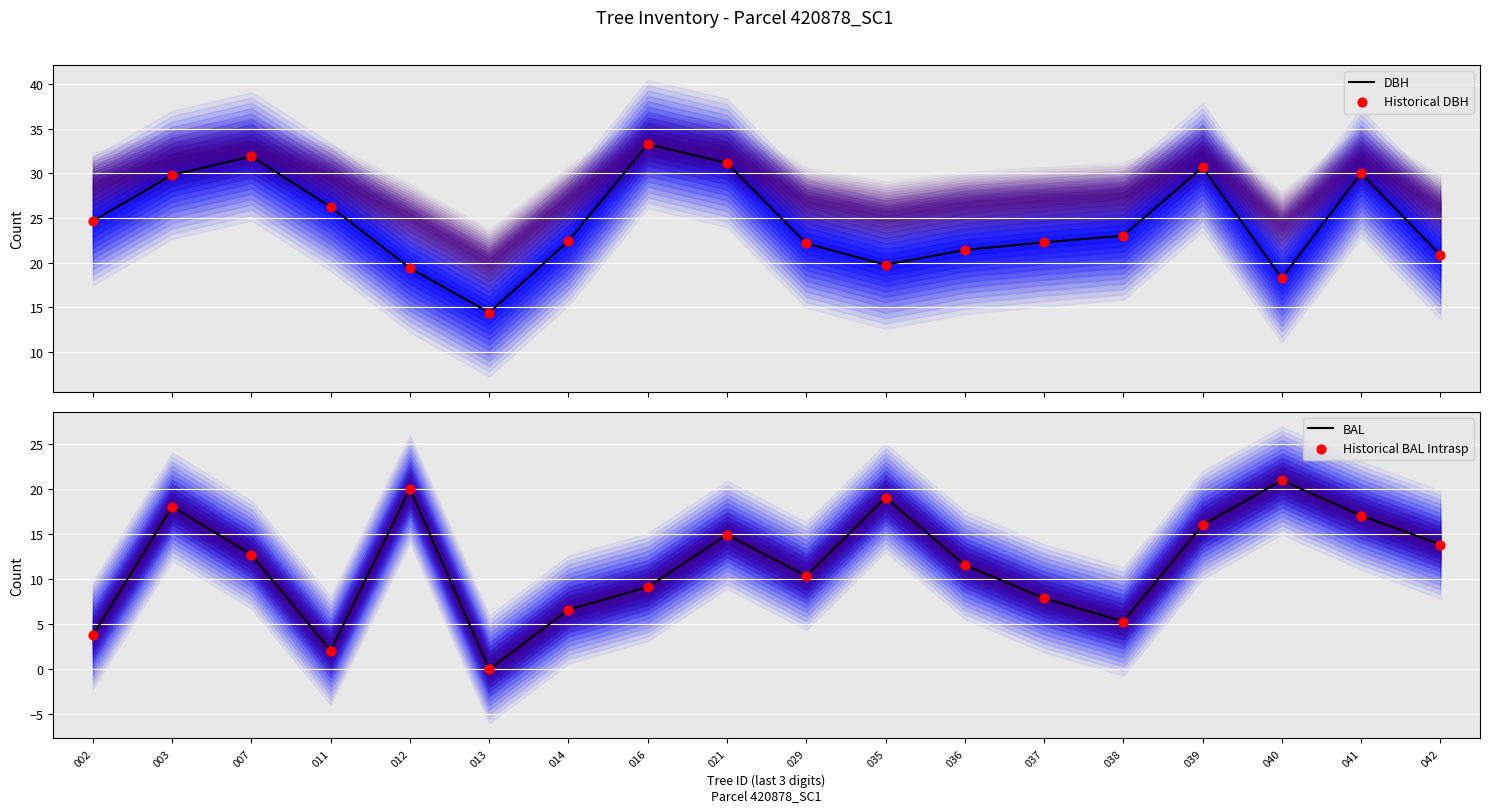

What are all the series names shown in the legend?

DBH, Historical DBH, BAL, Historical BAL Intrasp